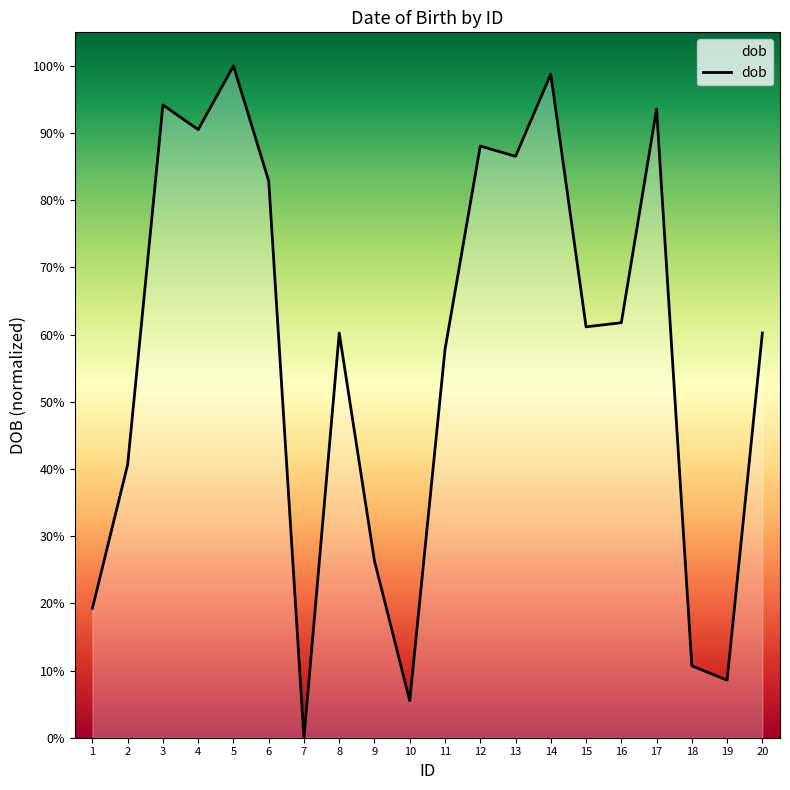

How many values are below 61?

10